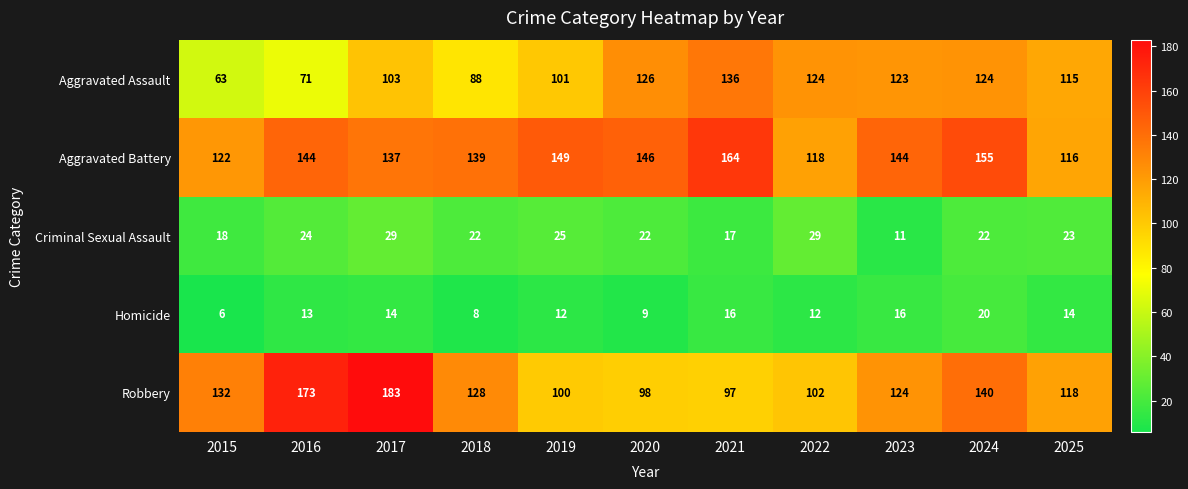

At which category is the sum across all series the highest?

2017